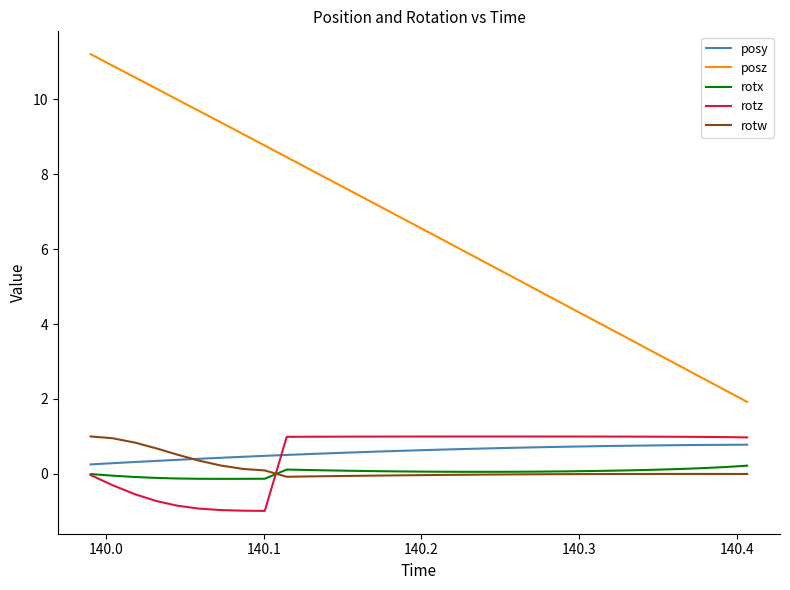

What is the sum of all rotx values?

1.2